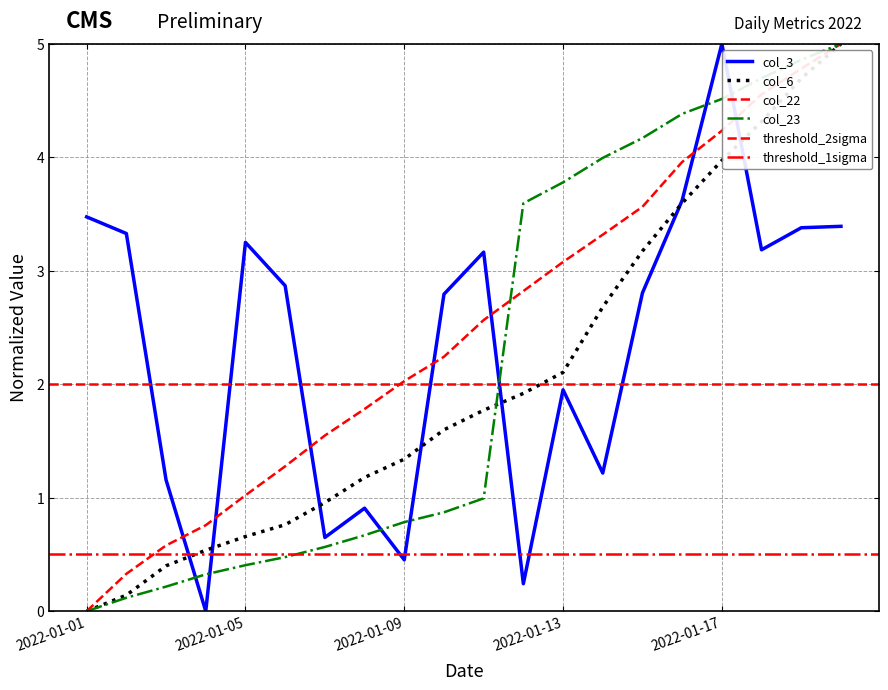

After their last crossing, which series has the higher values: col_6 or col_23?

col_23